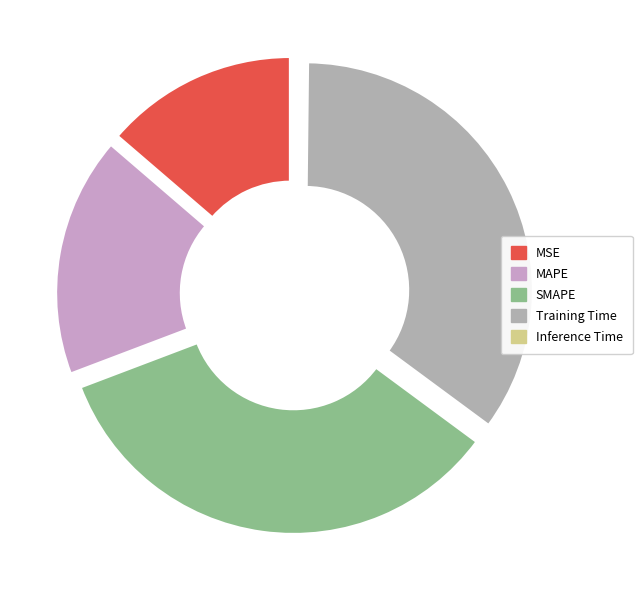

The SMAPE slice represents 49% of the pie. True or false?

False